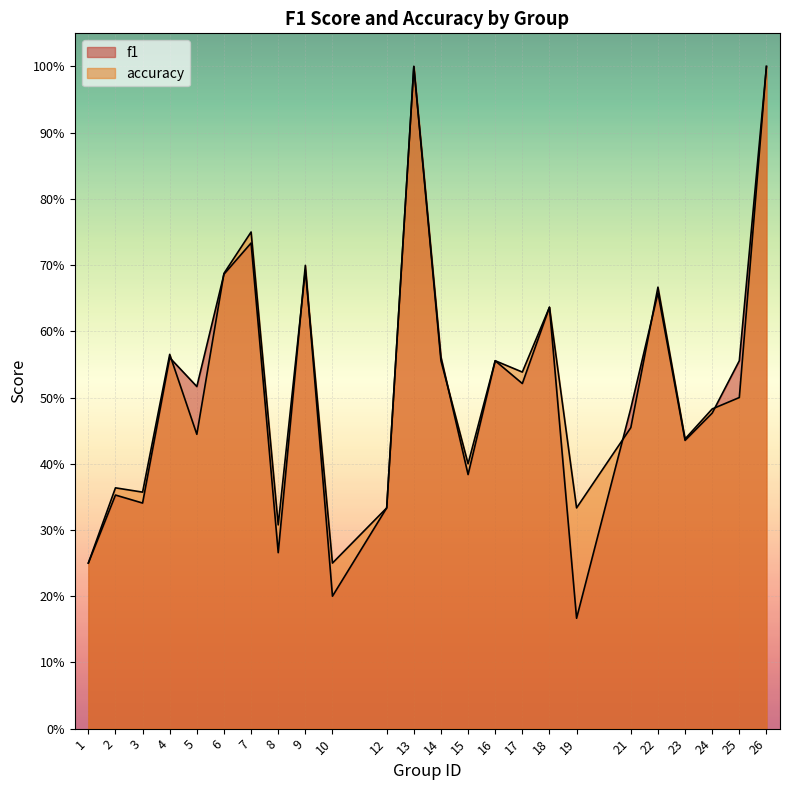

True or false: accuracy has more than 2 points higher than both neighbors.

True